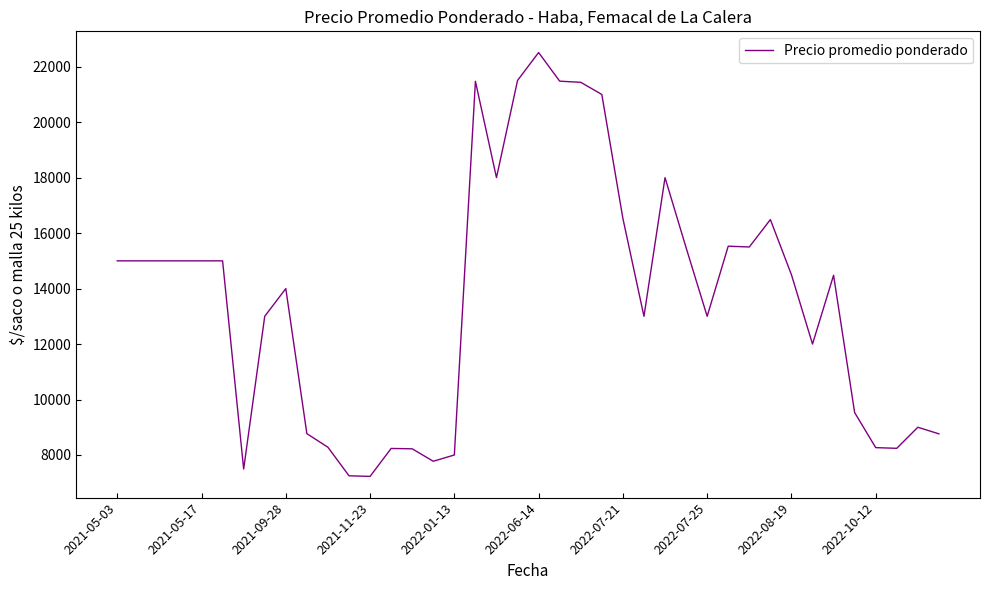

What is the difference between the maximum and minimum values?

15285